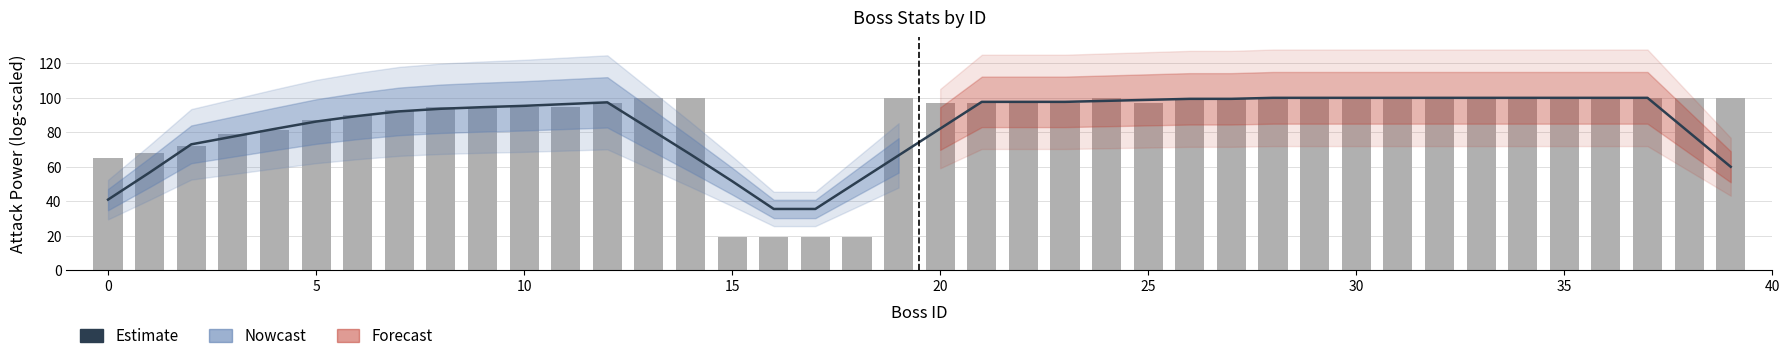

What is the difference between the maximum and minimum values in the AttackPowerMax (scaled) series?

80.6